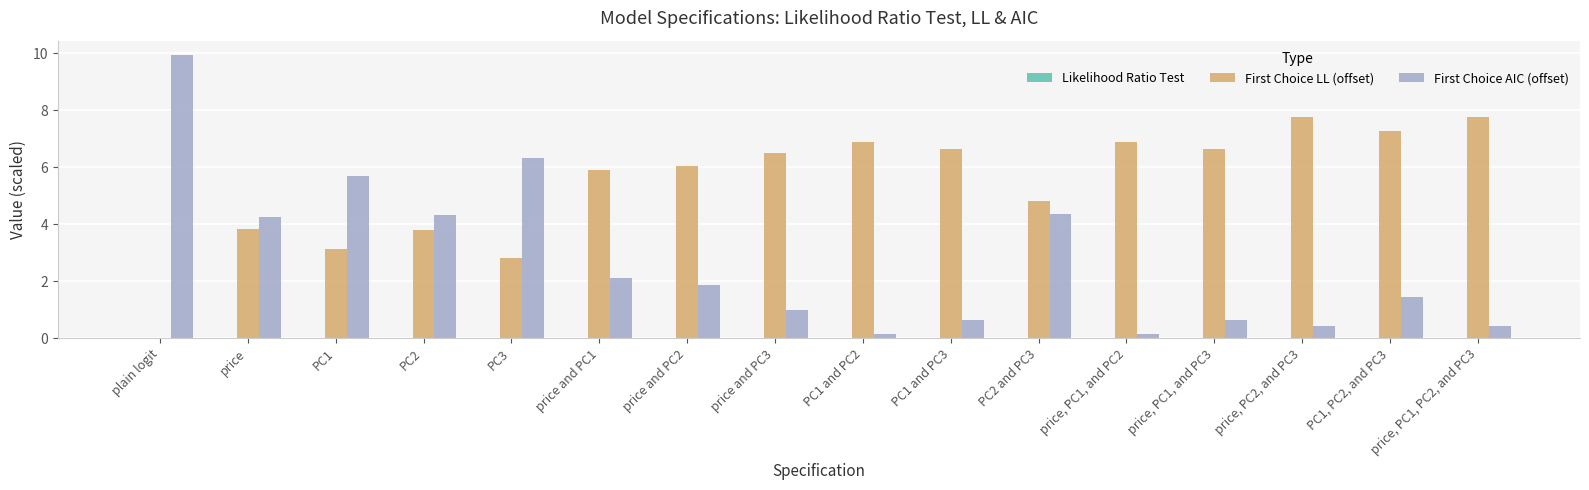

What is the greatest value displayed?

9.9